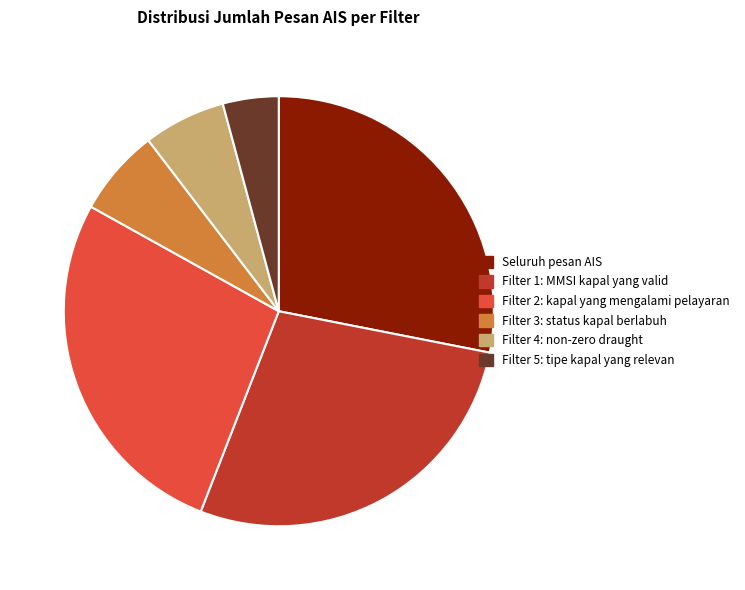

Is Filter 3: status kapal berlabuh the majority of the pie?

No